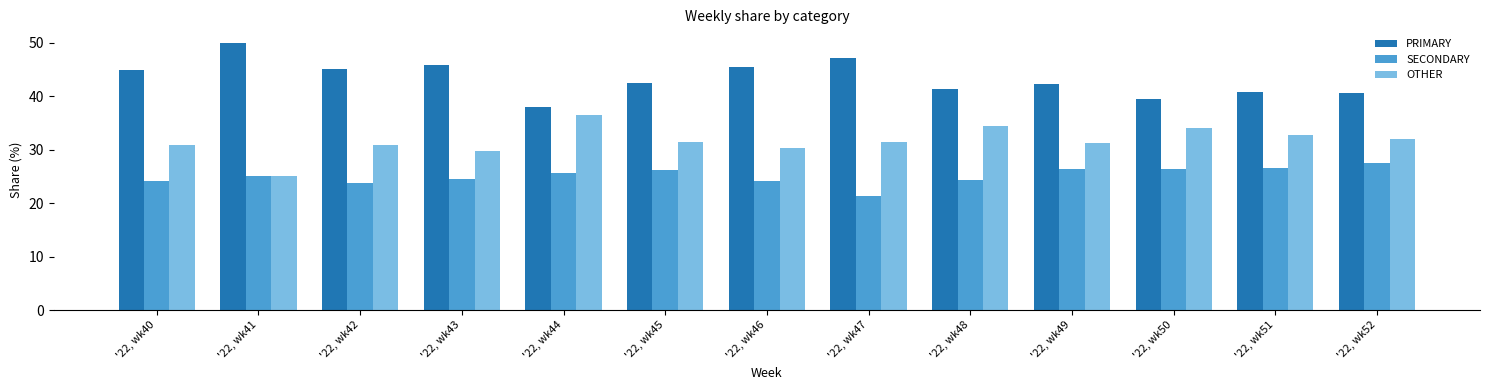

What is the difference between the highest and lowest values at '22, wk45?

16.3